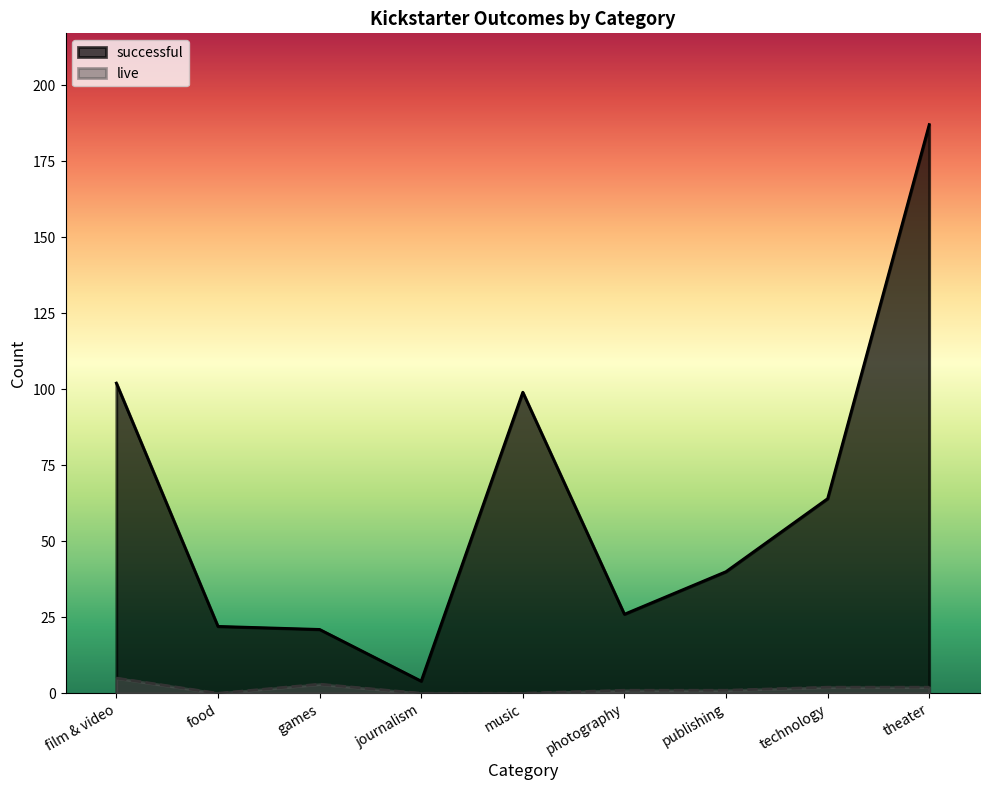

Does the chart have visible grid lines?

No